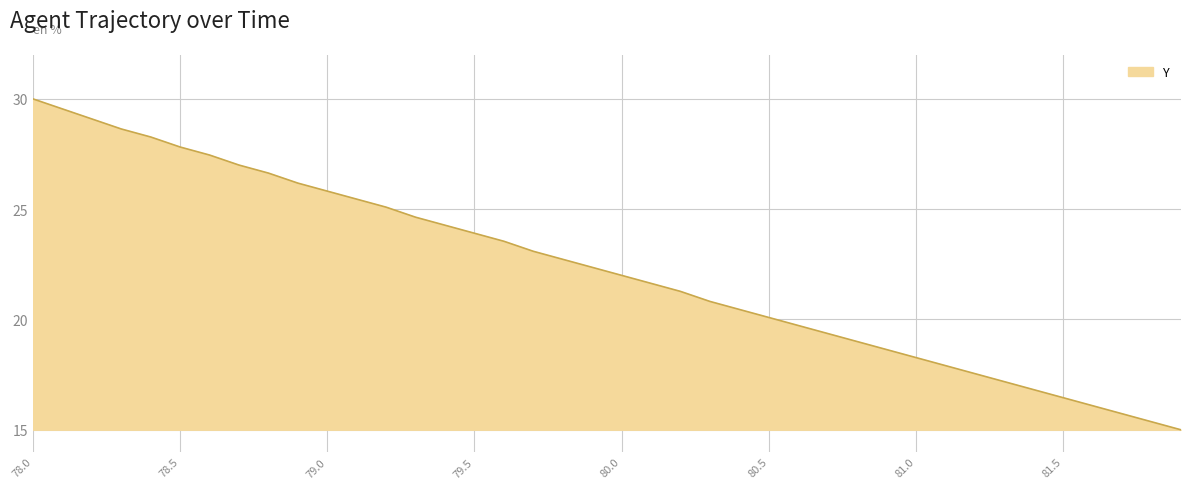

What is the greatest value displayed?

30.0